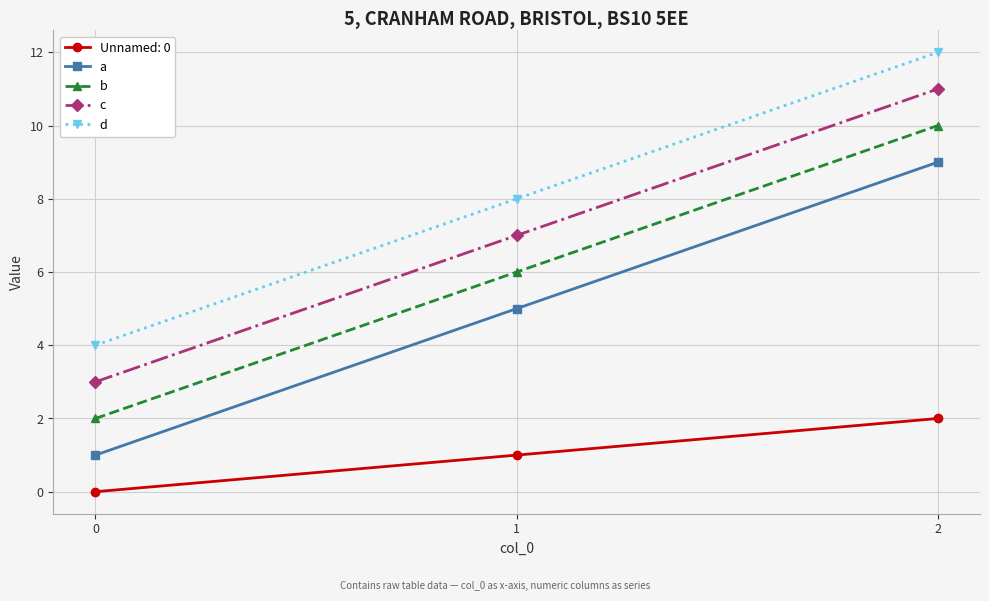

What is the average value of the b series?

6